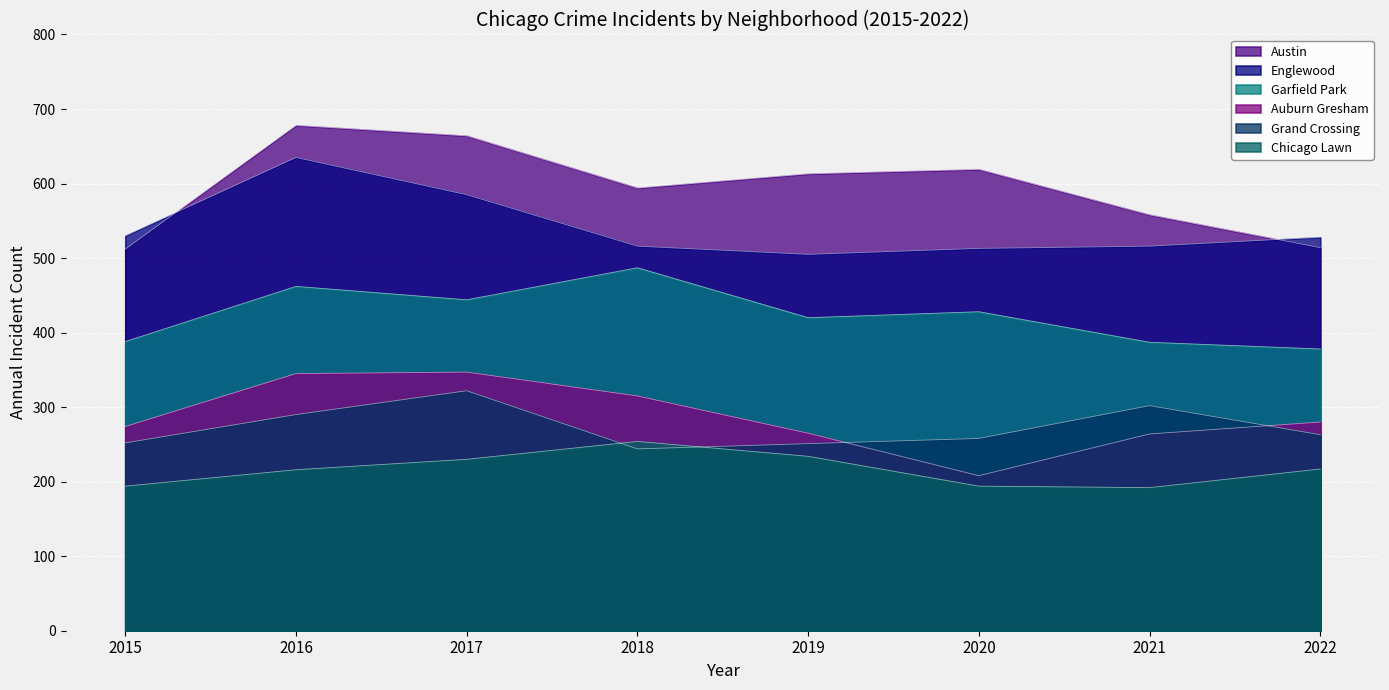

Reading left to right, extract all data points from this chart.

Austin: 512	678	664	594	613	619	558	514
Englewood: 530	635	585	516	505	513	516	528
Garfield Park: 388	462	444	487	420	428	387	378
Auburn Gresham: 274	345	347	315	265	208	264	280
Grand Crossing: 252	290	322	244	251	258	302	263
Chicago Lawn: 194	216	230	254	234	194	192	217